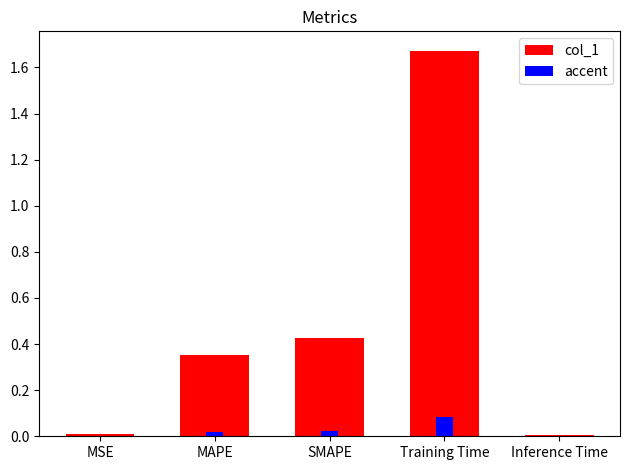

What is the spread (max minus min) of values at Training Time?

1.6